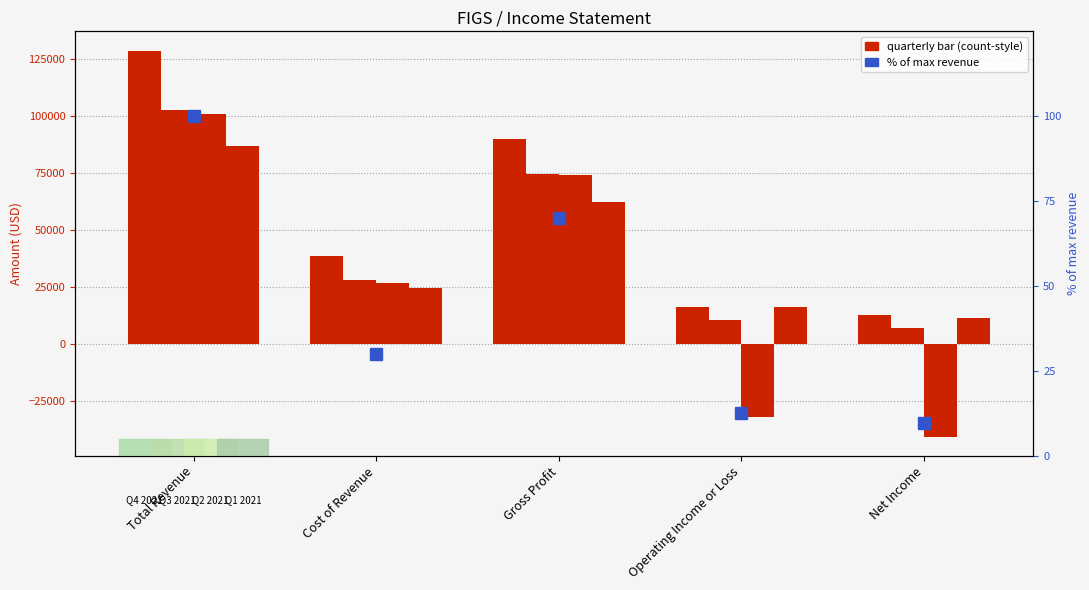

Are the bars horizontal?

No